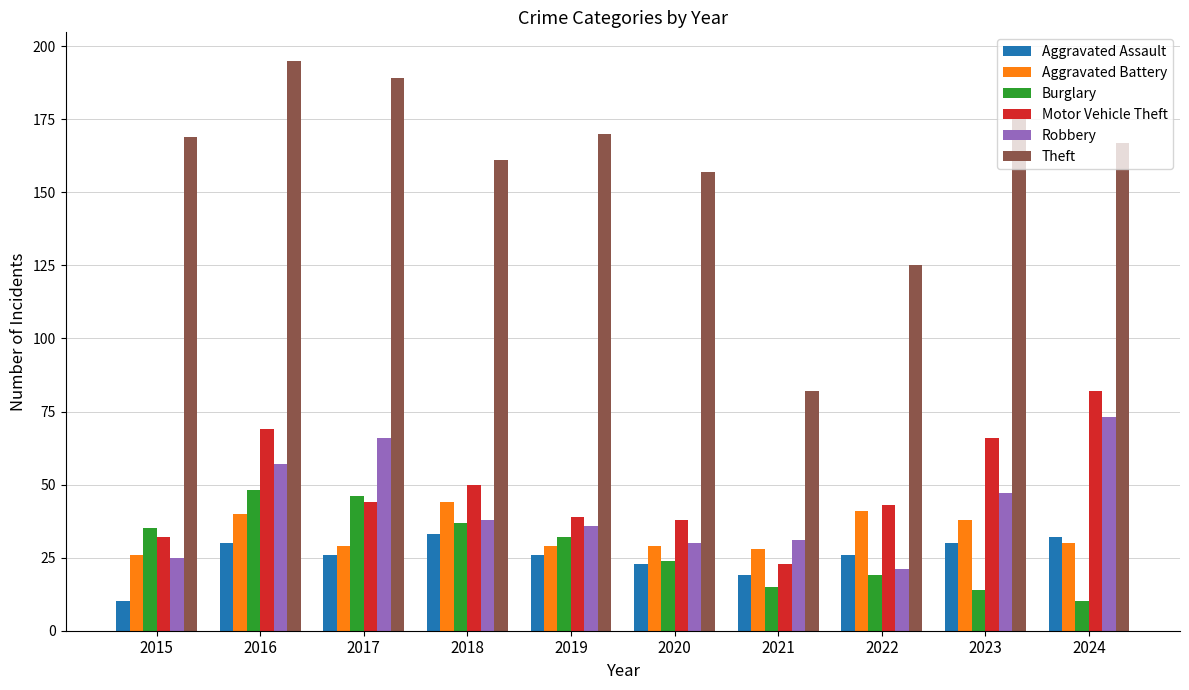

What is the minimum value shown in the chart?

10